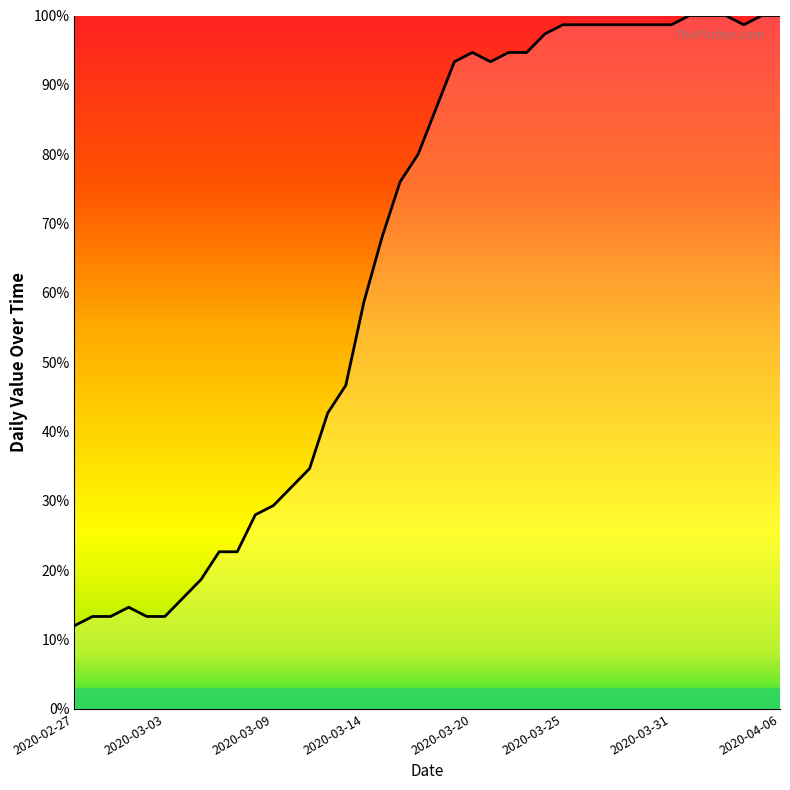

What is the greatest value displayed?

100.0